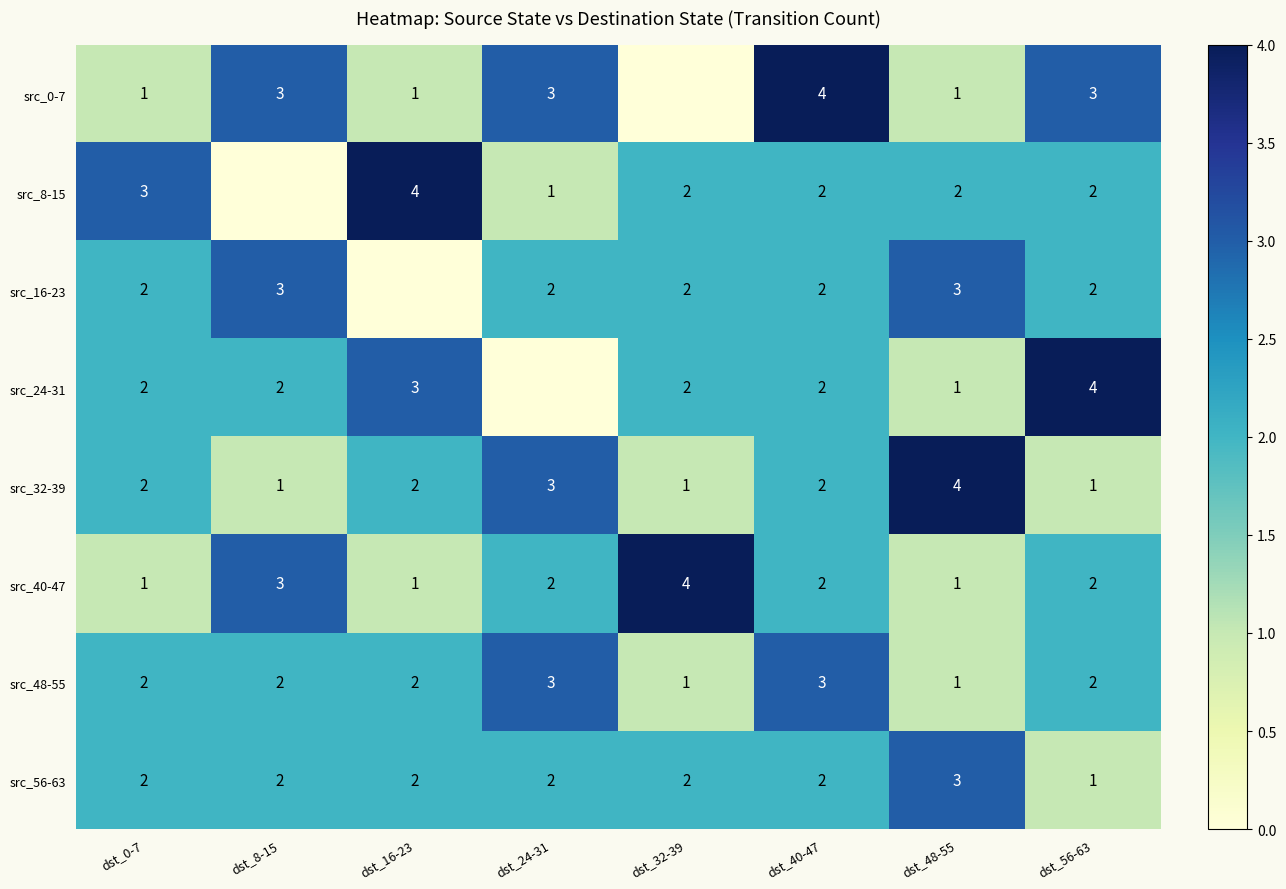

The src_56-63 series shows 3 at dst_32-39. True or false?

False